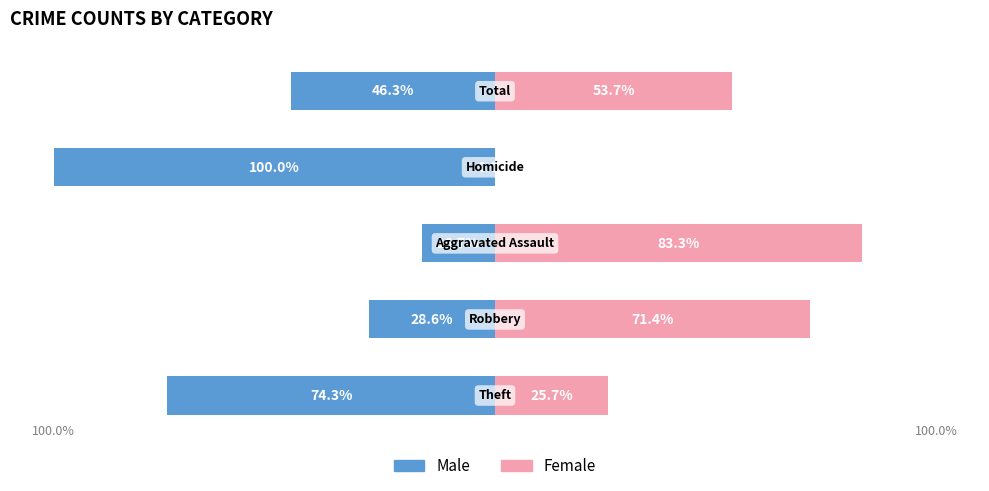

Reading left to right, extract all data points from this chart.

Male: Theft=26	Robbery=4	Aggravated Assault=1	Homicide=1	Total=31
Female: Theft=9	Robbery=10	Aggravated Assault=5	Homicide=0	Total=36